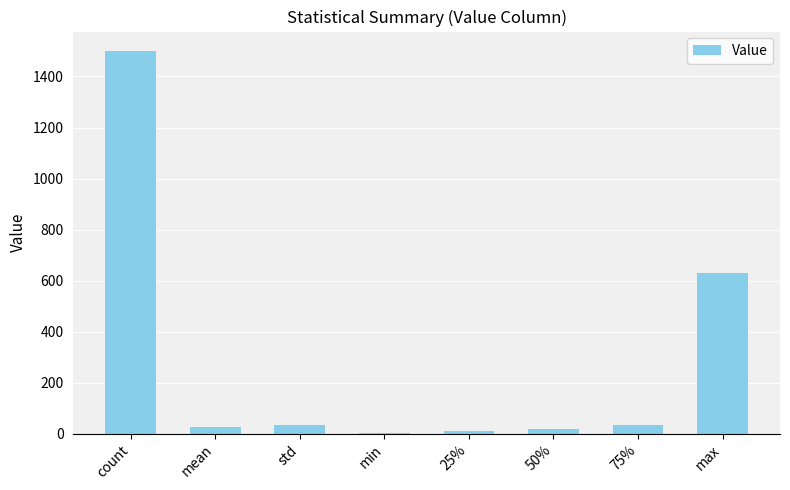

Are the bars horizontal?

No